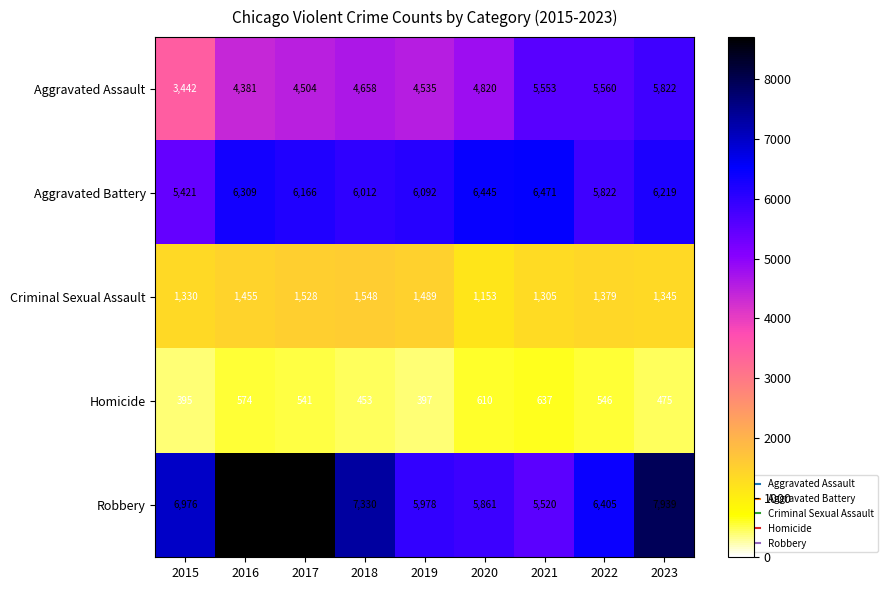

The Homicide series shows 869 at 2016. True or false?

False